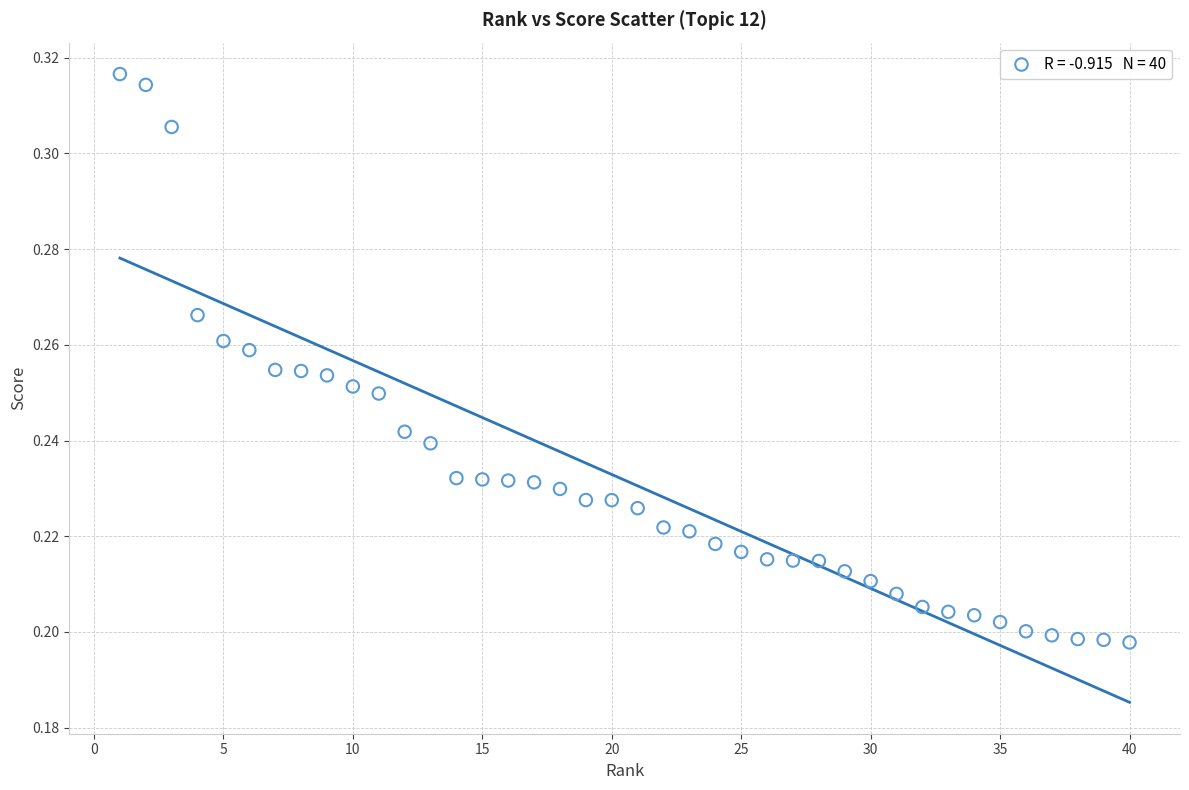

What is the range of X values (max minus min)?

39.0